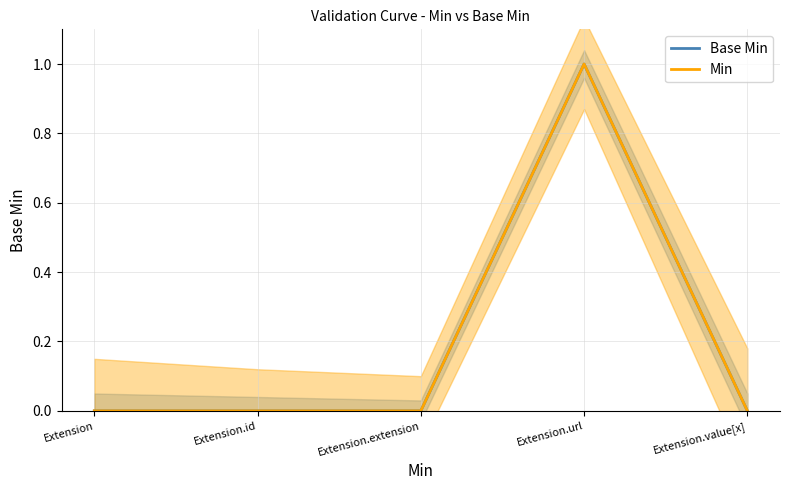

What is the label of the 1st point from the left?

Extension